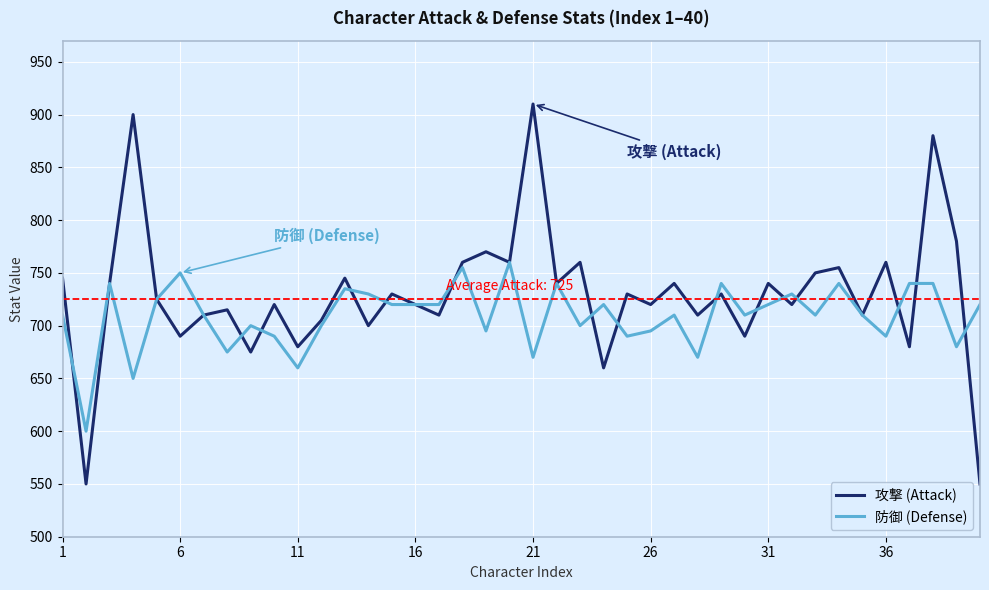

What is the minimum value shown in the chart?

550